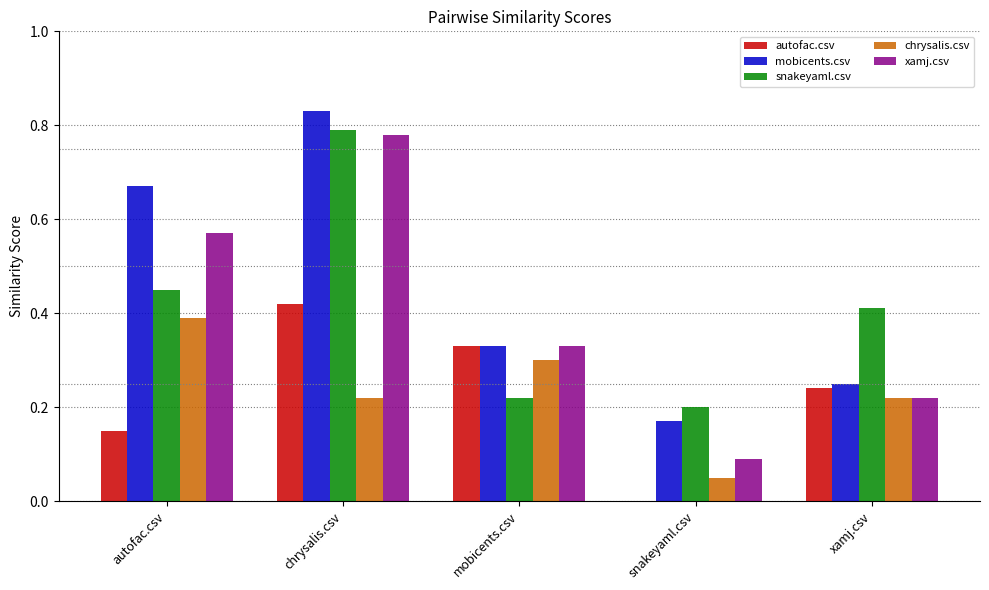

The mobicents.csv series shows 0.2 at mobicents.csv. True or false?

False